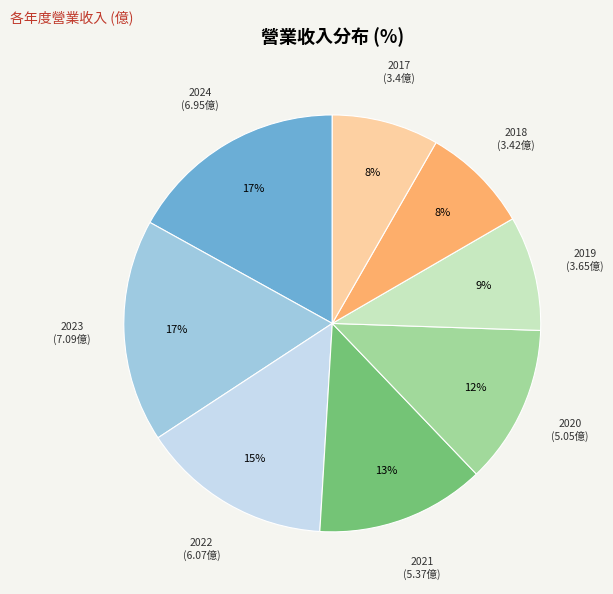

To the nearest percent, what is the difference between the largest and smallest slice percentages?

9%